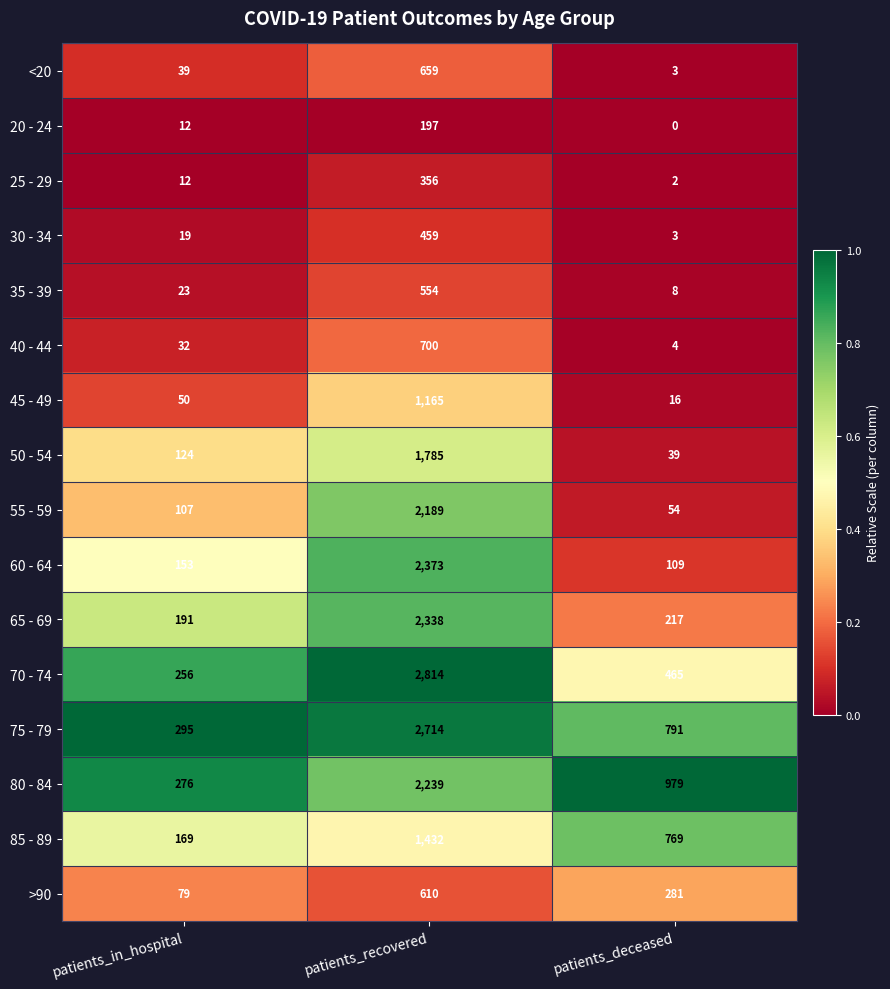

List the series in order of their peak value, lowest first.

20 - 24, 25 - 29, 30 - 34, 35 - 39, >90, <20, 40 - 44, 45 - 49, 85 - 89, 50 - 54, 55 - 59, 80 - 84, 65 - 69, 60 - 64, 75 - 79, 70 - 74